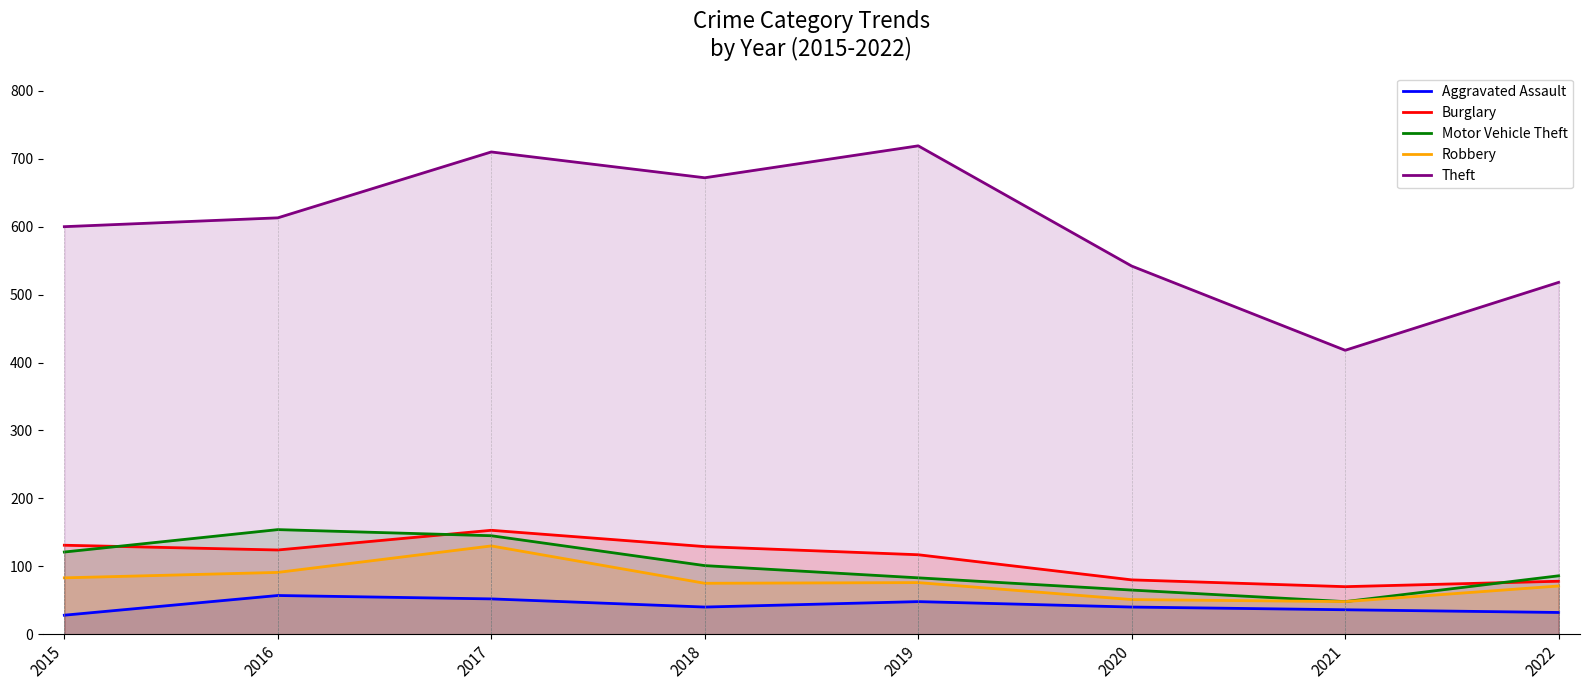

Which category has the lowest value in the Motor Vehicle Theft series?

2021